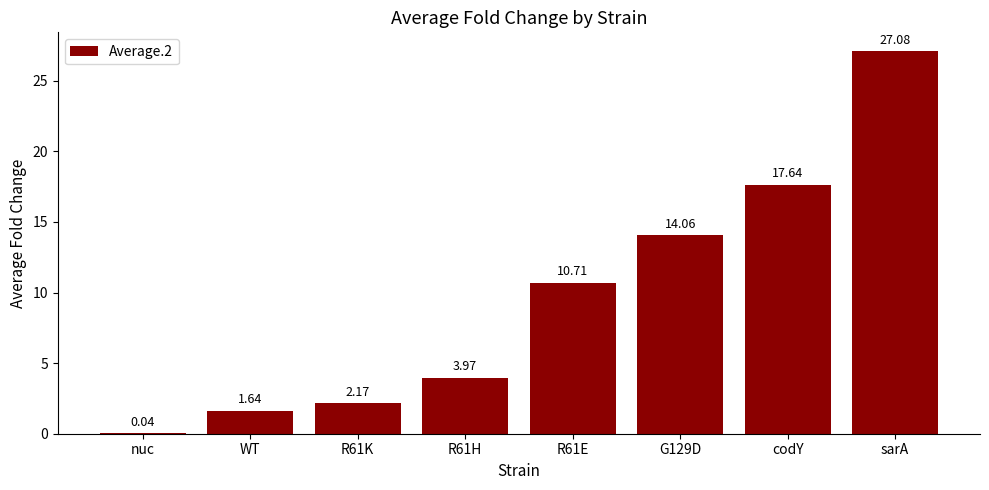

What is the change in value from nuc to codY?

+17.6